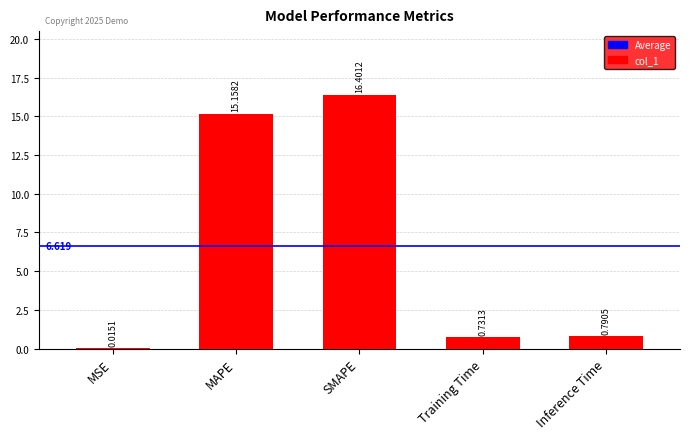

What is the difference between the values at Inference Time and MAPE?

14.4